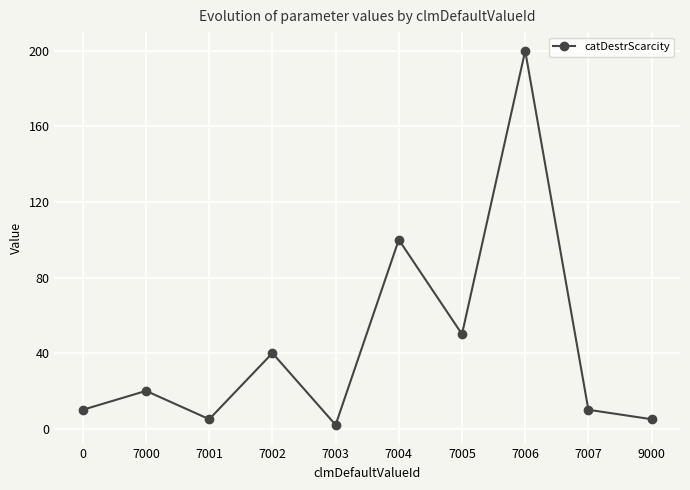

What is the sum of all values?

442